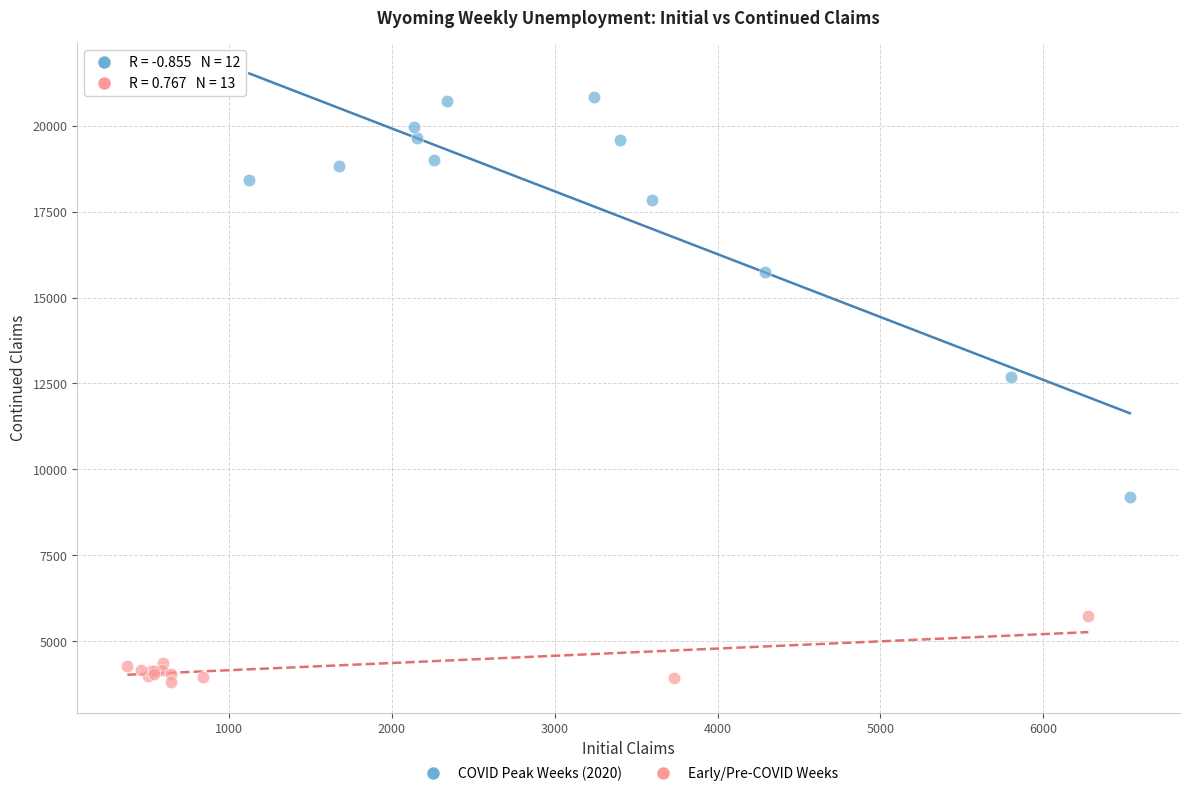

Which series has the widest spread of Y values?

COVID Peak Weeks (2020)